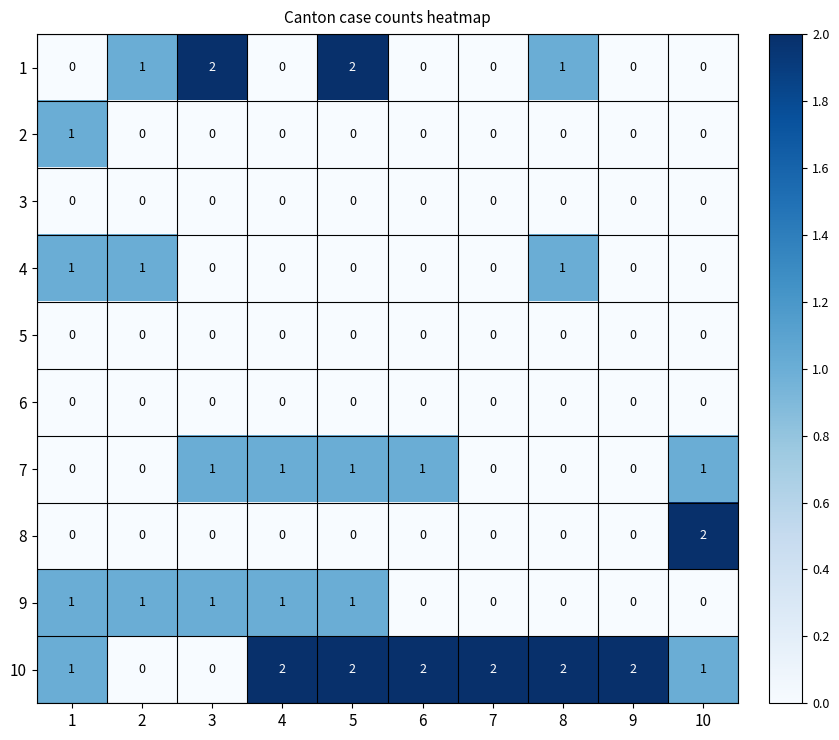

The 1 series shows 3 at 5. True or false?

False